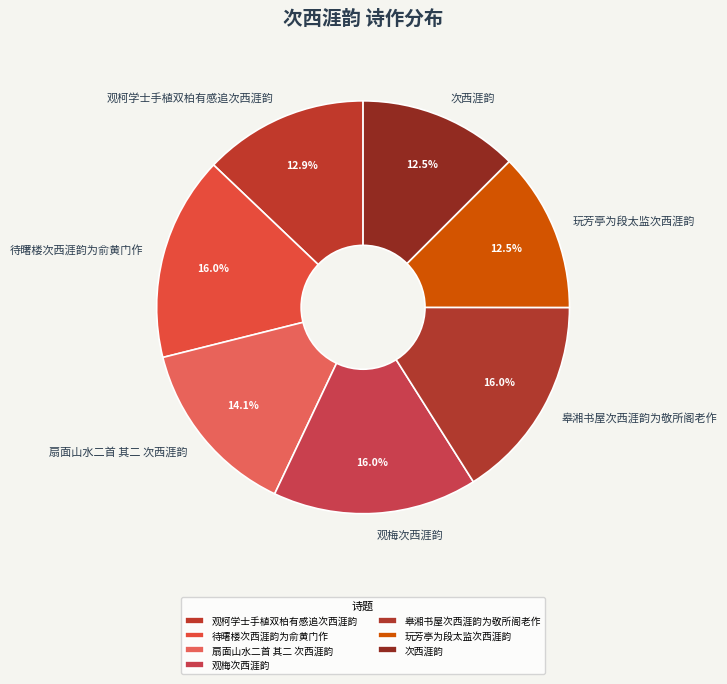

True or false: 玩芳亭为段太监次西涯韵 accounts for 13% of the total.

True